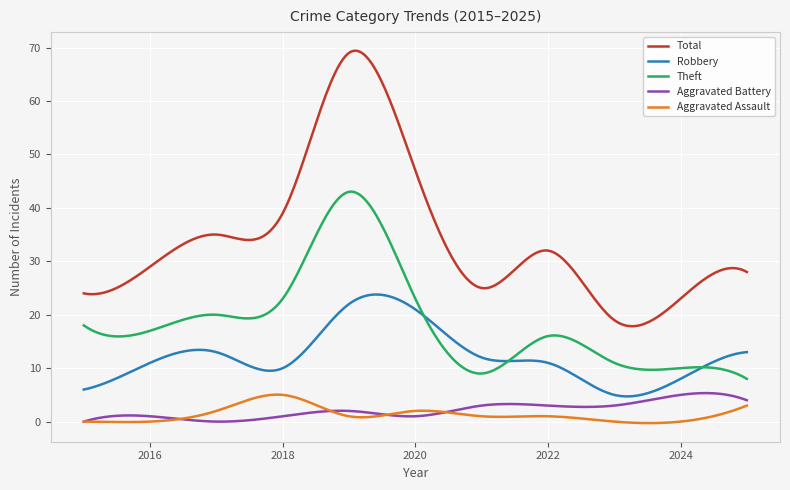

True or false: Robbery has more than 1 points higher than both neighbors.

True